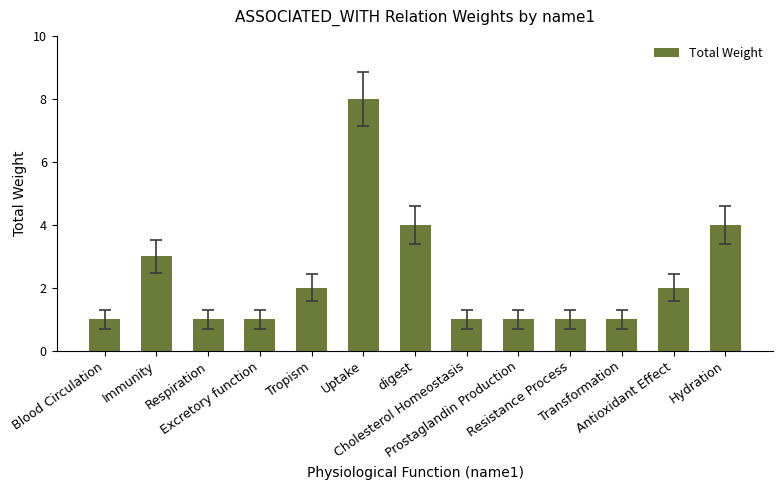

Are the bars grouped side by side (vs. stacked)?

No